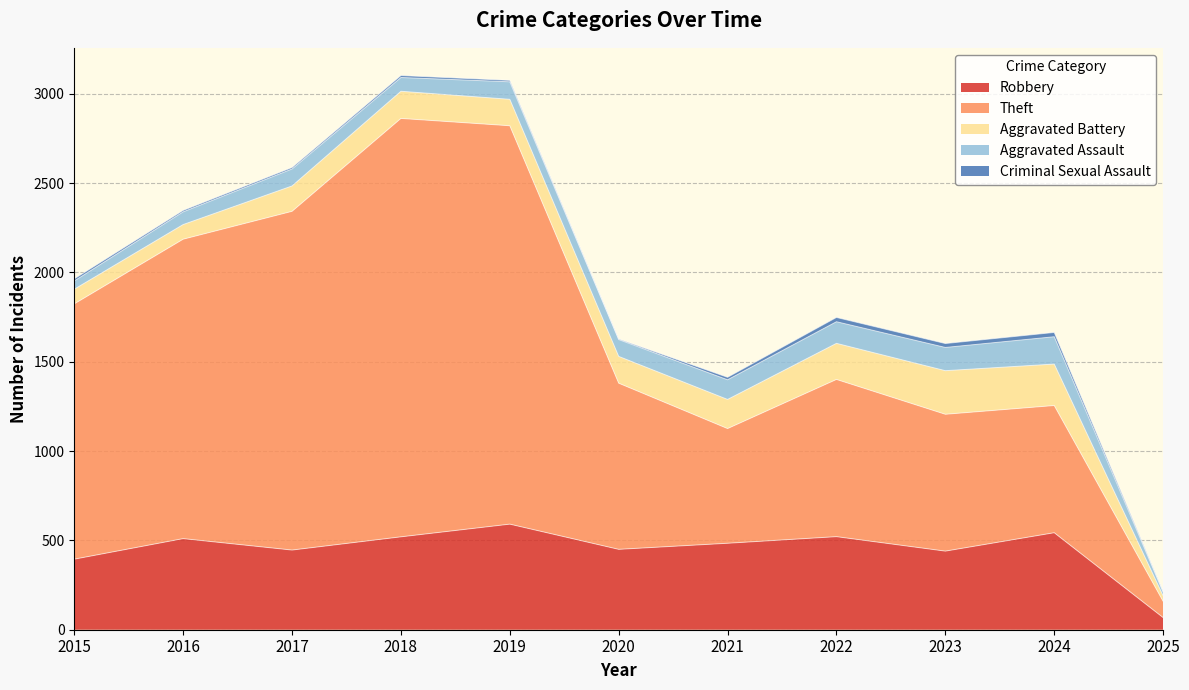

How many lines are shown in the chart?

5